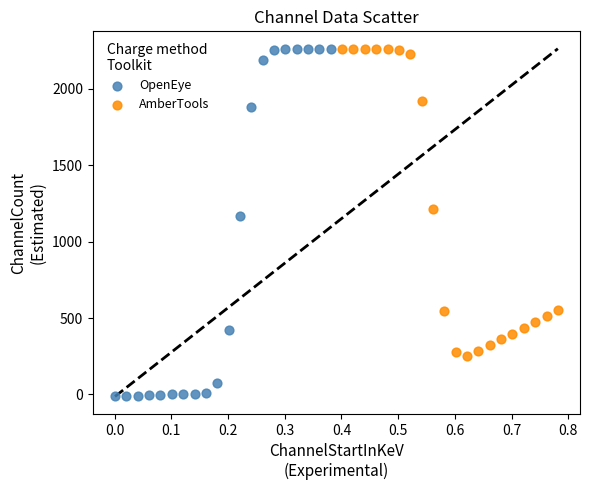

Which series contains the lowest Y value?

OpenEye